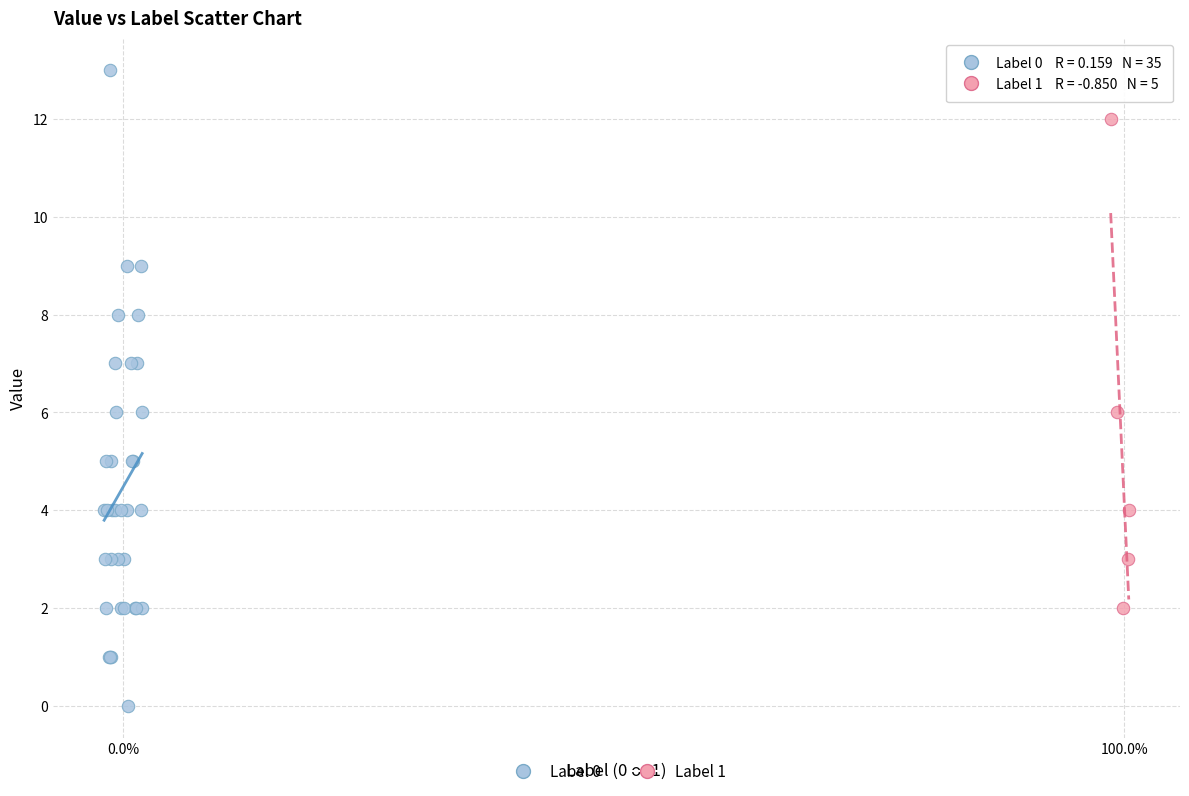

Which series contains the lowest Y value?

Label 0